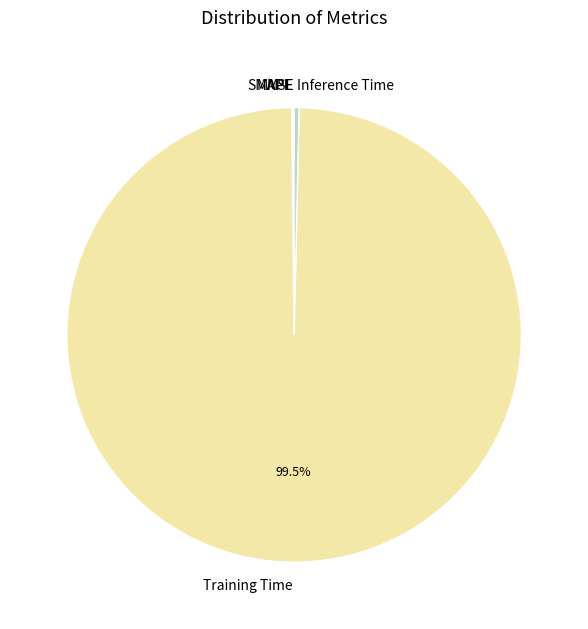

Which category has the biggest portion of the pie?

Training Time